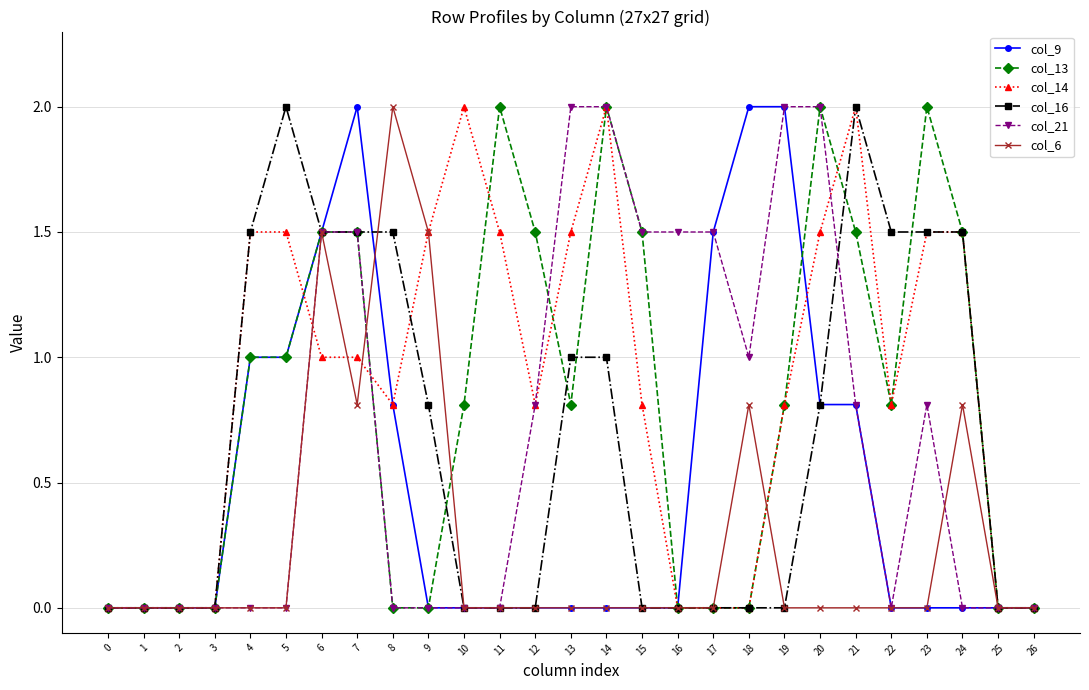

The col_13 series shows 1.5 at 6. True or false?

True